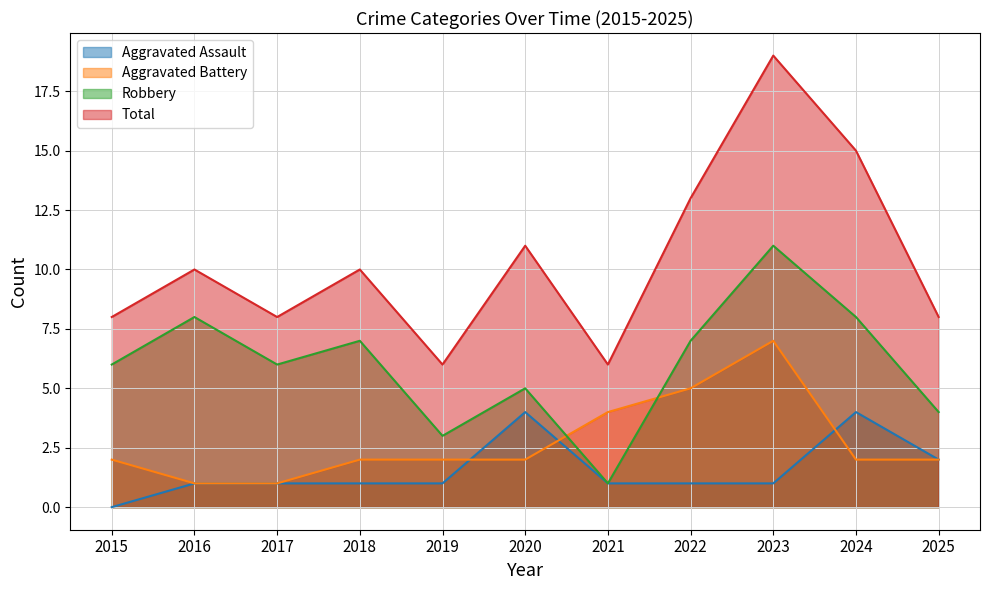

True or false: Robbery has a value of 2 at 2021.

False